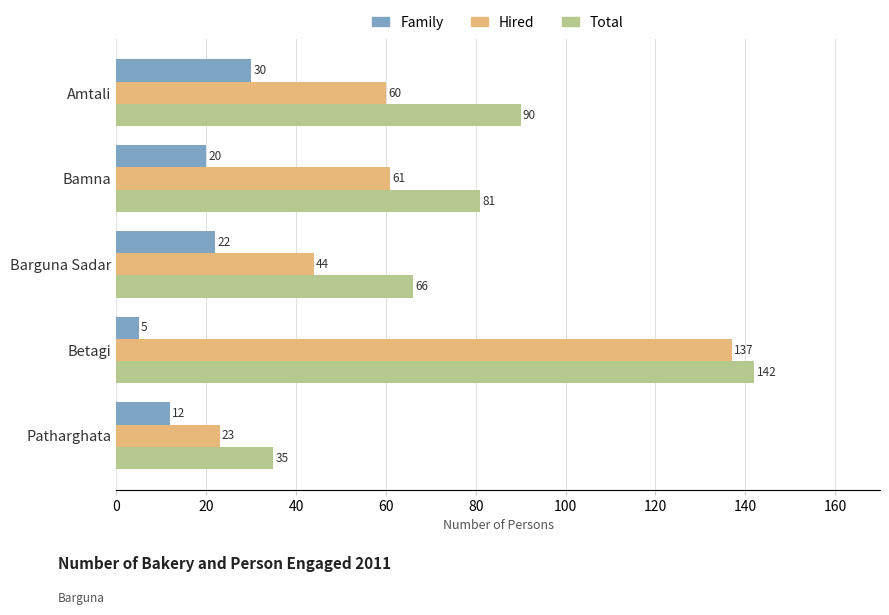

What is the maximum value for Family?

30